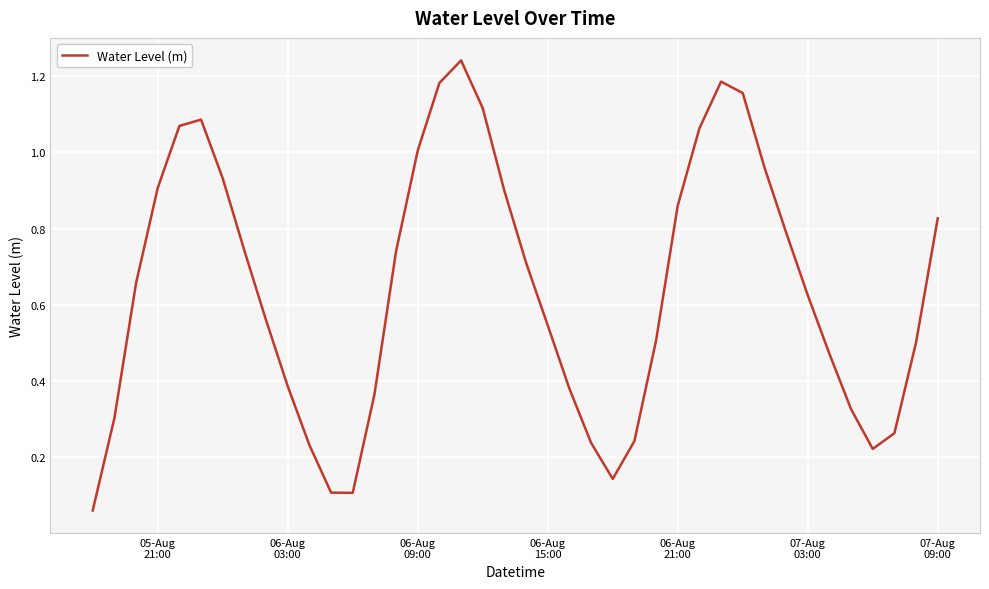

What is the difference between the maximum and second lowest values?

1.1